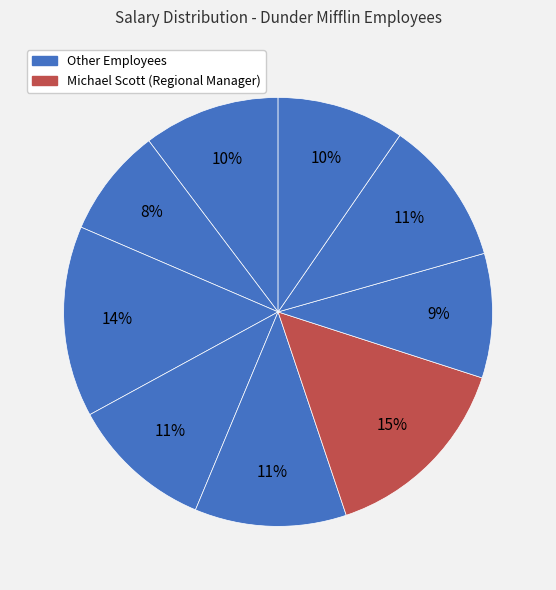

Which slice is the largest?

Michael Scott